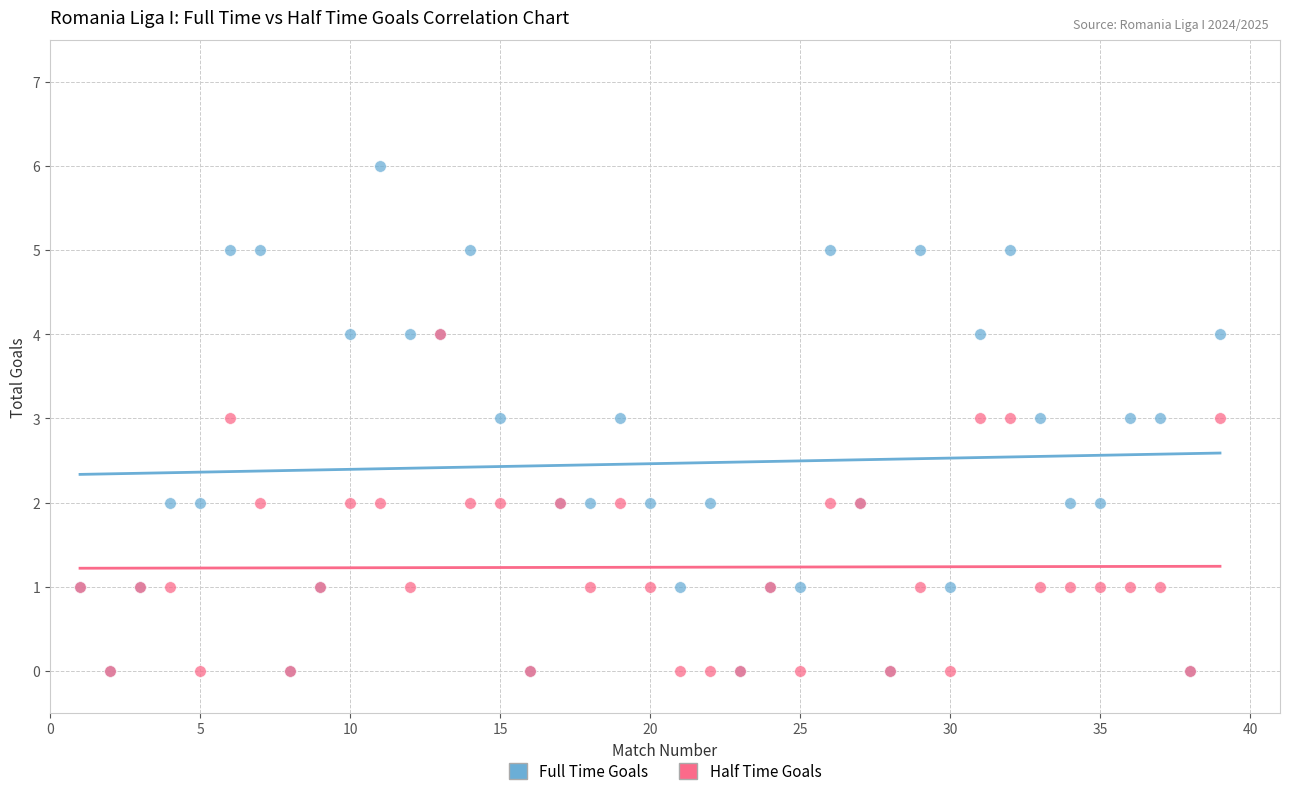

Which series has the widest spread of Y values?

Full Time Goals